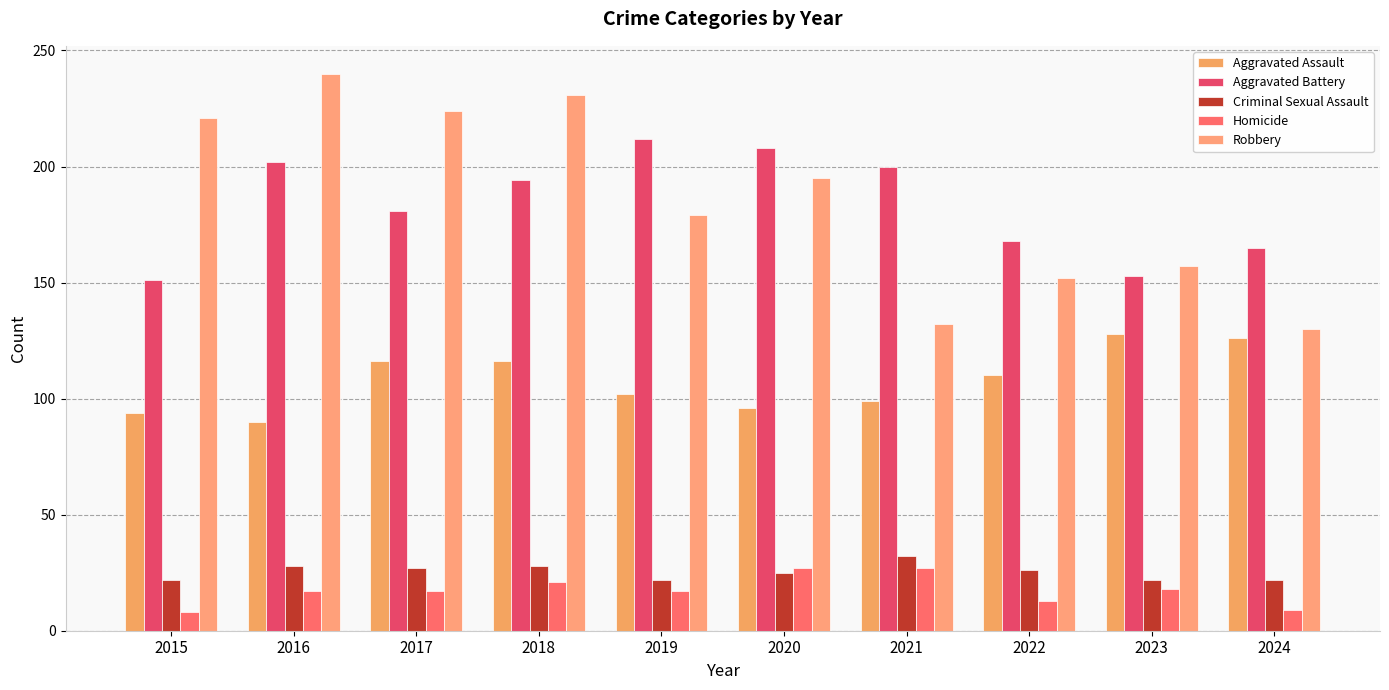

How many data points in Criminal Sexual Assault are less than 26?

5